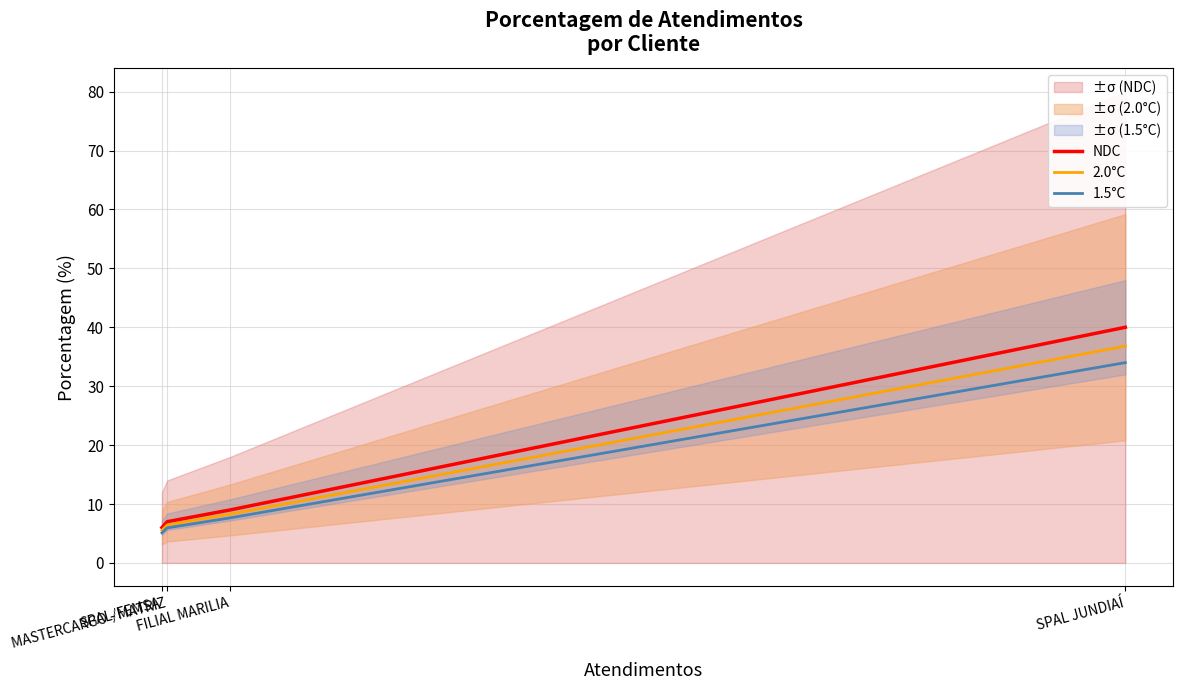

What is the sum of all 1.5°C values?

52.7